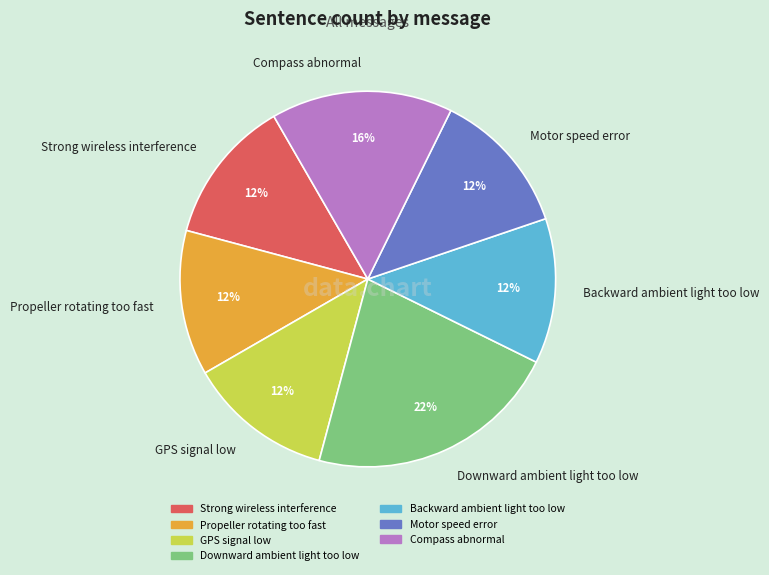

What percentage is the Downward ambient light too low slice, to the nearest percent?

22%